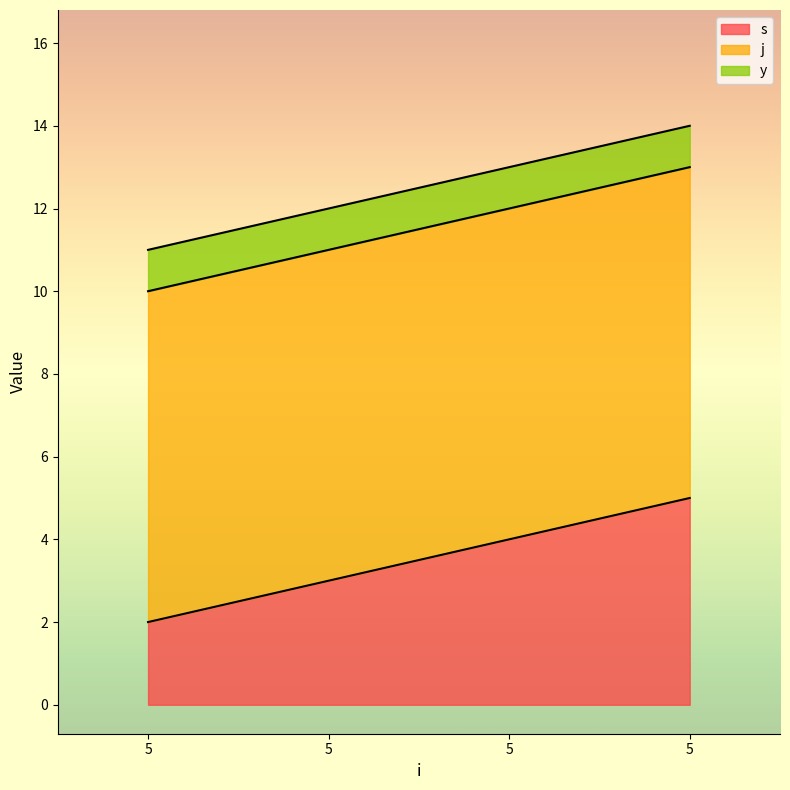

The y series shows 1 at 5. True or false?

True